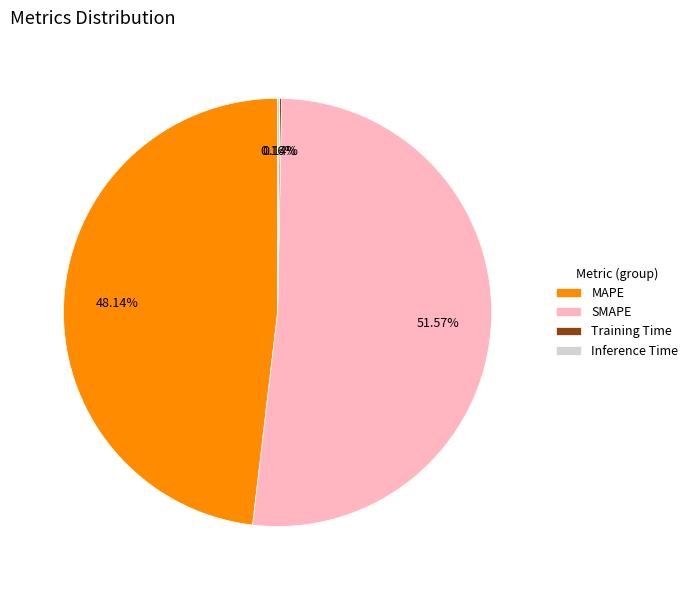

What is the ratio of the value at SMAPE to the value at MAPE?

1.1